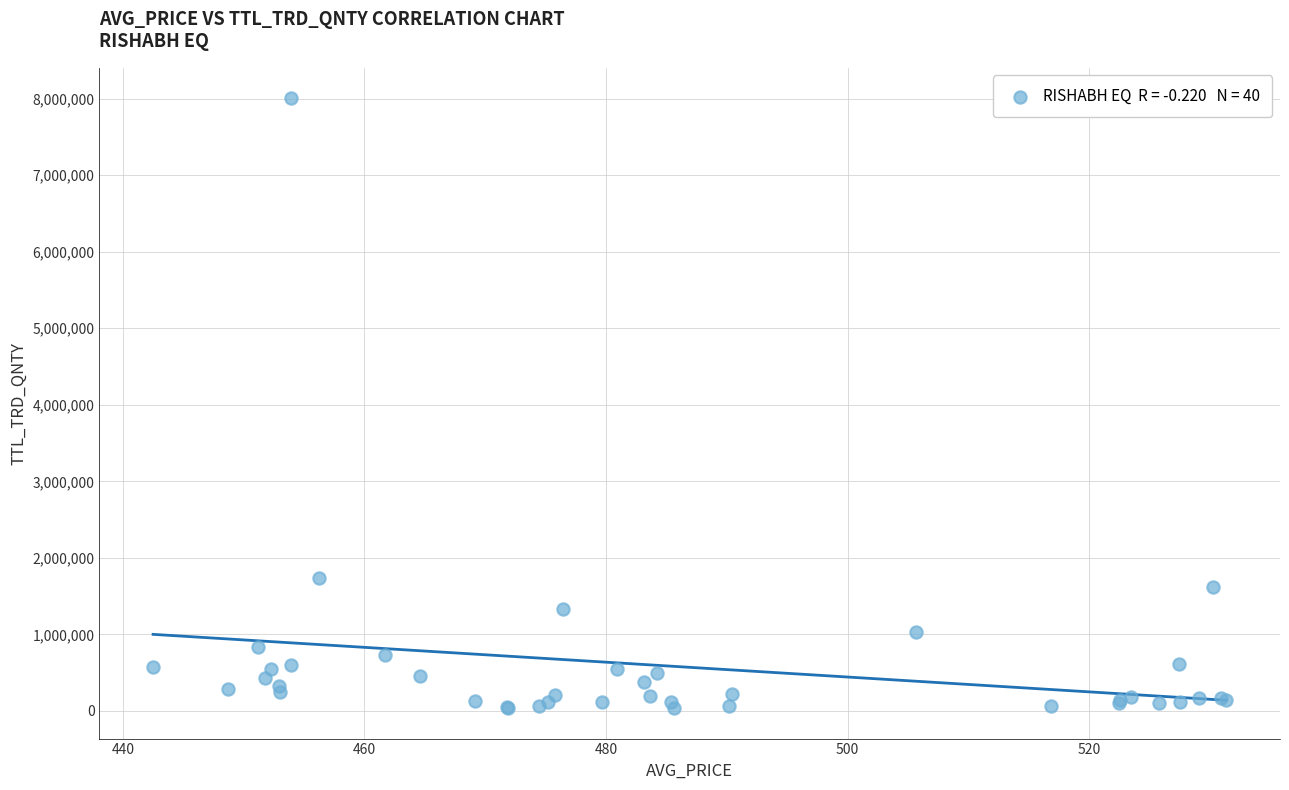

What Y value in the scatter plot is closest to 4020903?

1741556